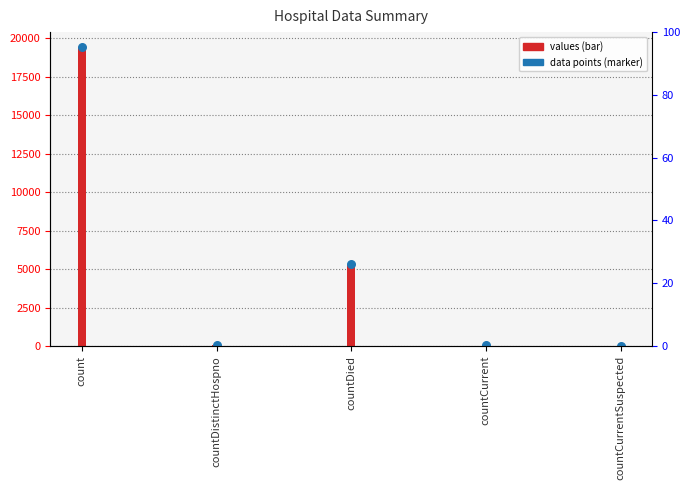

At which category is the sum across all series the highest?

count